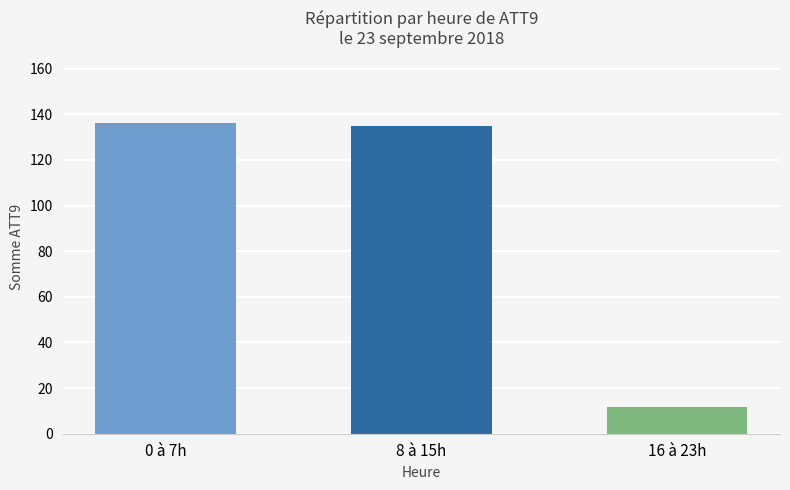

Reading left to right, extract all data points from this chart.

0 à 7h=136.4	8 à 15h=134.9	16 à 23h=11.7